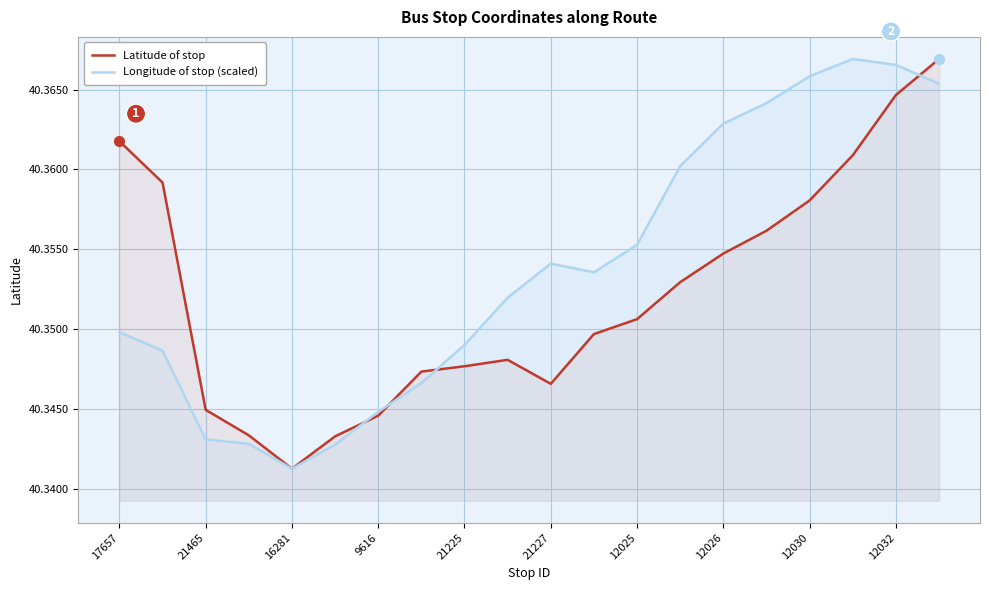

Which series has the largest total across all categories?

Longitude of stop (scaled)